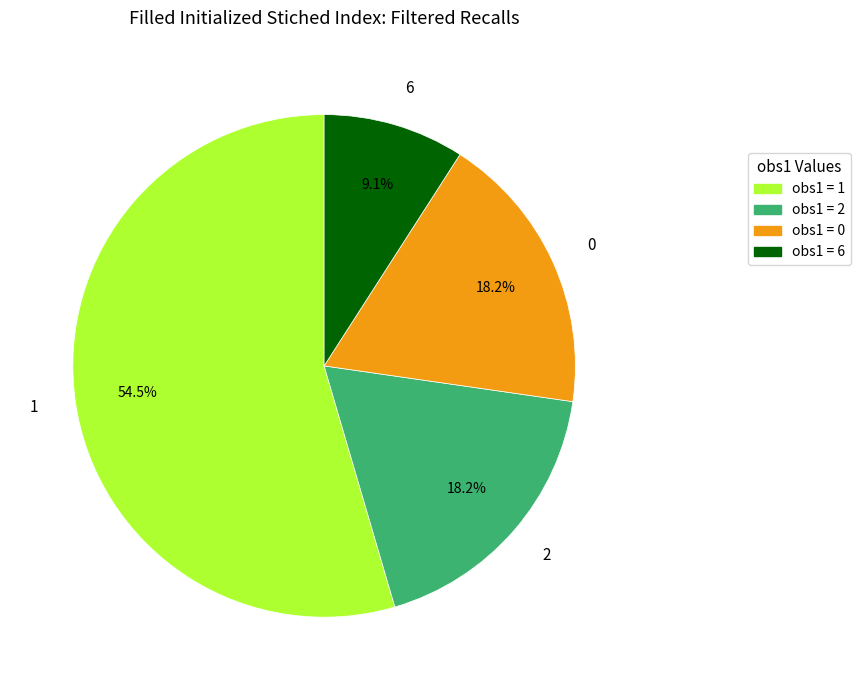

To the nearest percent, what is the difference between the 0 and 1 slice percentages?

36%